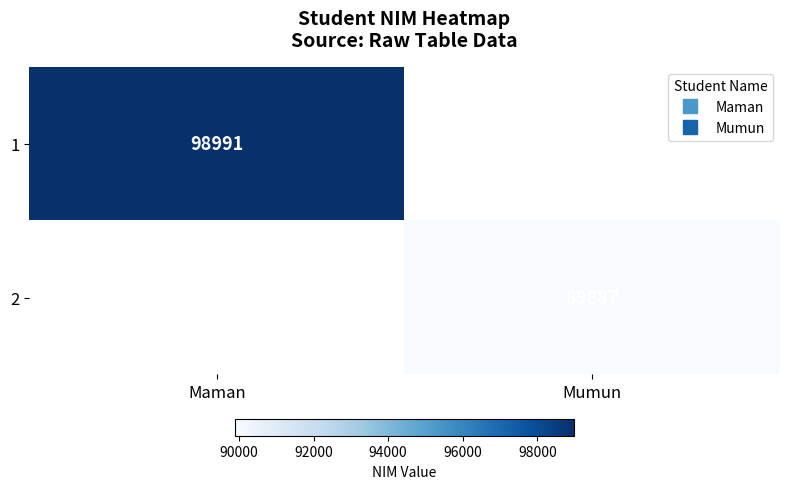

Is it true that 1 equals 161783.2 at Maman?

False